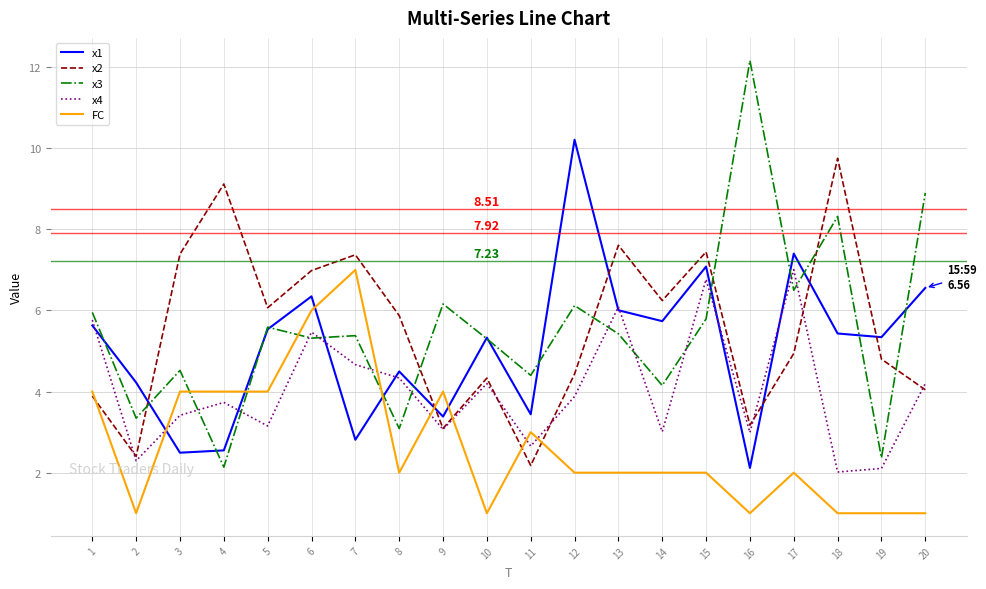

Is the value of FC at 15 greater than the value of x1 at 20?

No